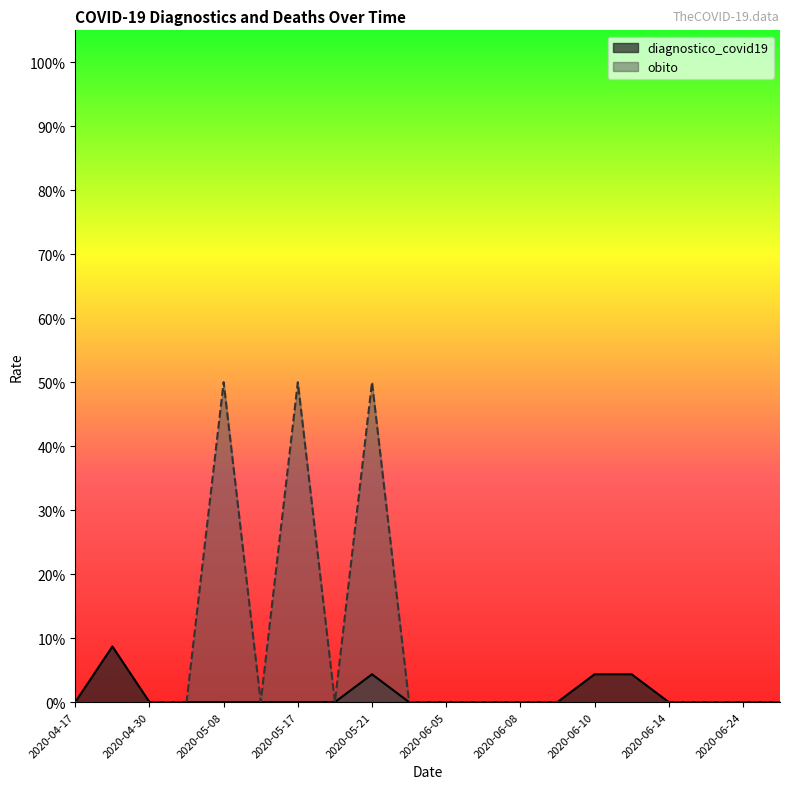

The obito series shows -0.2 at 2020-06-11. True or false?

False